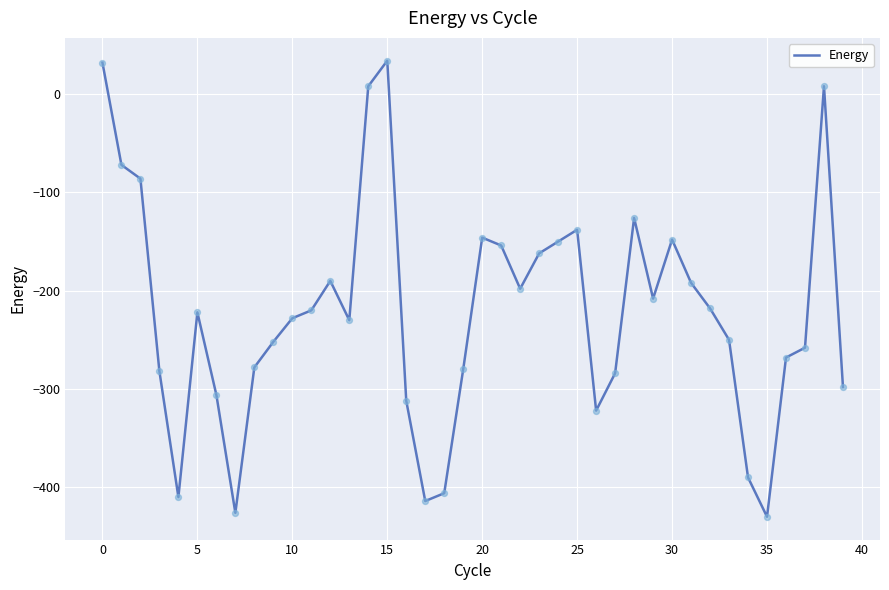

What is the difference between the maximum and minimum values?

464